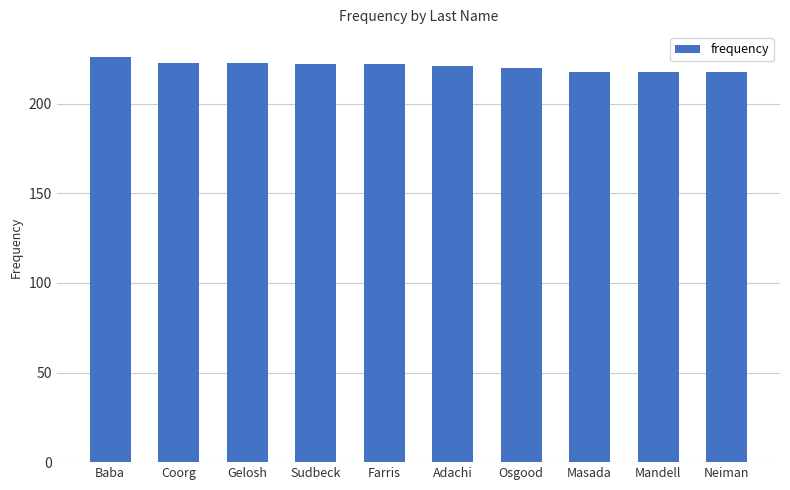

What is the sum of the values at Masada and Mandell?

436